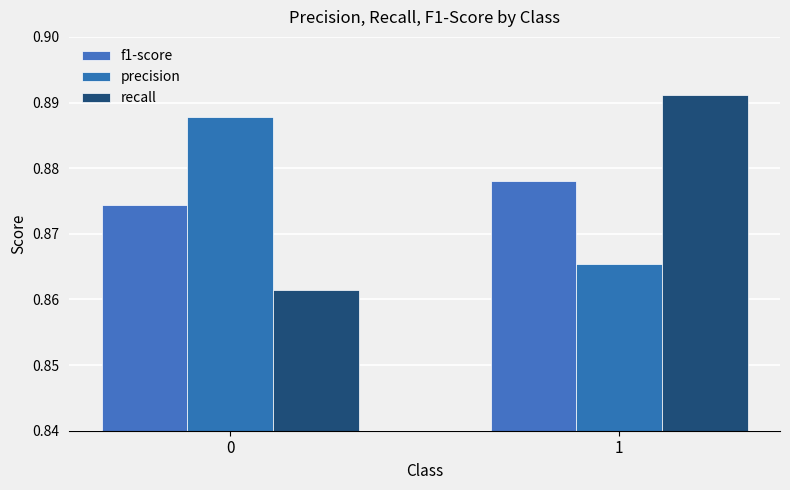

What is the average value of the precision series?

0.9